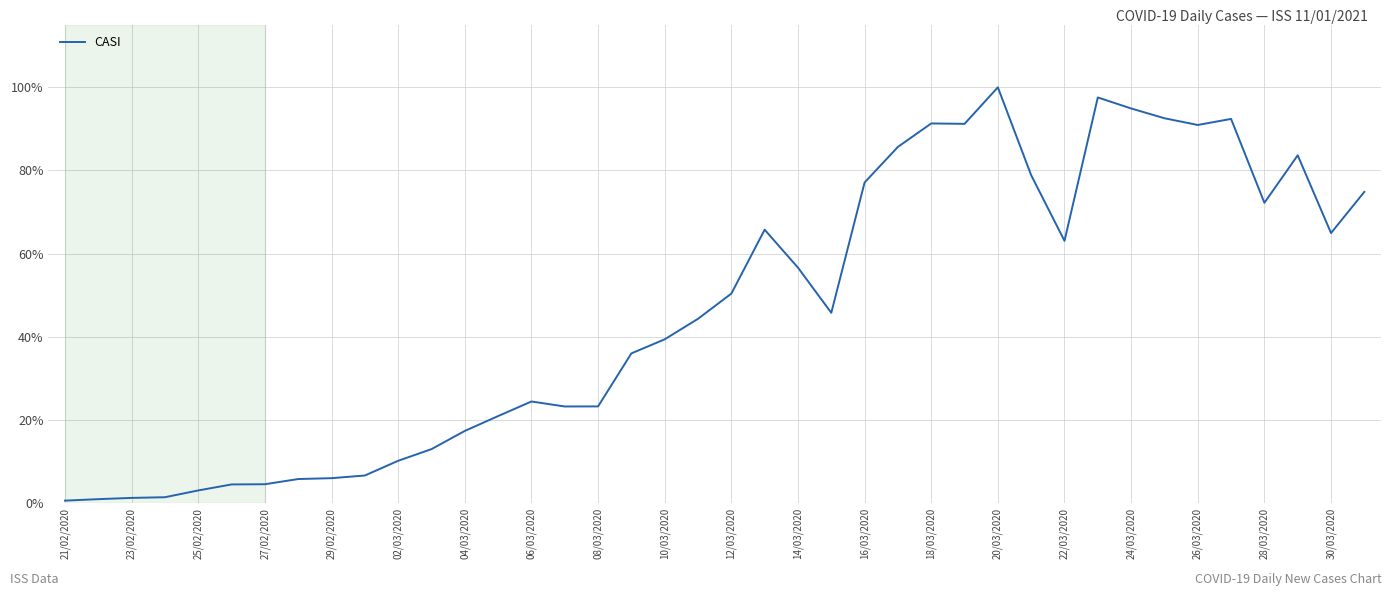

What is the difference between the maximum and minimum values?

99.5